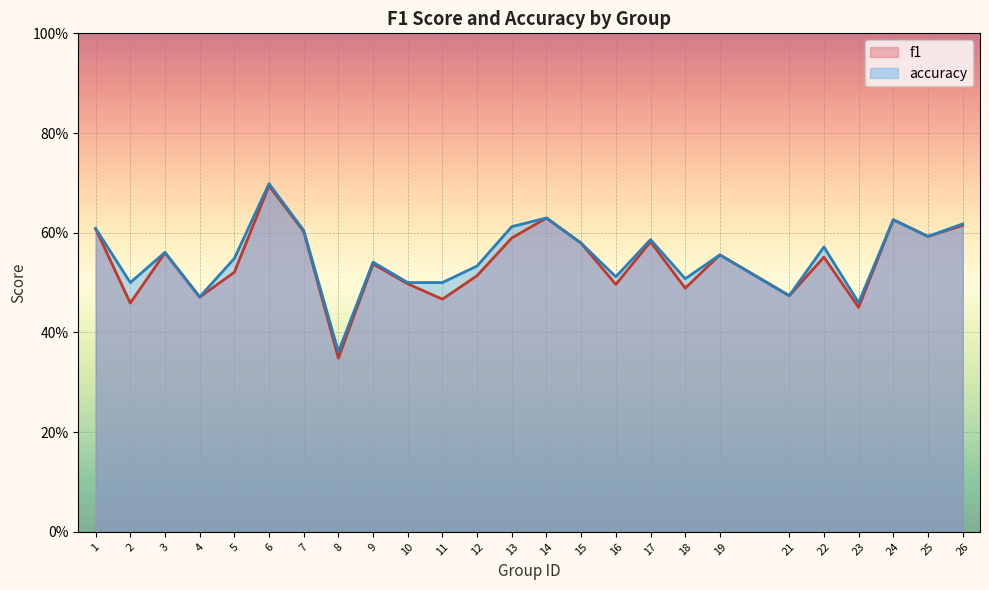

How many lines are shown in the chart?

2